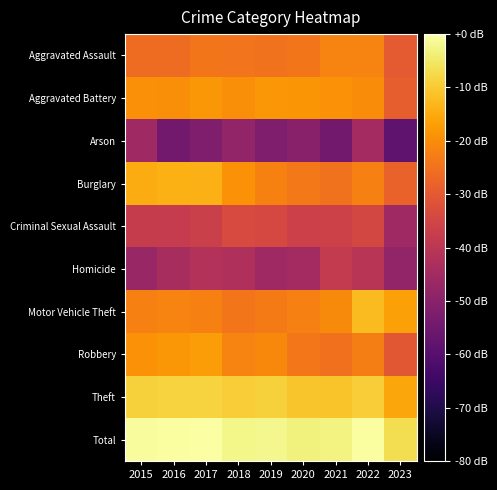

Reading left to right, transcribe all the data shown in this chart.

Aggravated Assault: 2015=-26.0	2016=-26.0	2017=-24.1	2018=-24.6	2019=-24.8	2020=-24.1	2021=-21.7	2022=-21.9	2023=-29.8
Aggravated Battery: 2015=-19.4	2016=-19.7	2017=-18.2	2018=-19.9	2019=-18.3	2020=-18.6	2021=-19.1	2022=-20.0	2023=-28.9
Arson: 2015=-45.9	2016=-54.5	2017=-52.0	2018=-48.4	2019=-52.0	2020=-50.0	2021=-54.5	2022=-44.9	2023=-58.0
Burglary: 2015=-14.9	2016=-14.3	2017=-14.0	2018=-19.1	2019=-21.9	2020=-23.7	2021=-24.7	2022=-22.4	2023=-27.9
Criminal Sexual Assault: 2015=-37.6	2016=-38.0	2017=-36.8	2018=-33.6	2019=-34.2	2020=-36.4	2021=-36.0	2022=-34.5	2023=-45.9
Homicide: 2015=-47.1	2016=-44.0	2017=-41.7	2018=-42.4	2019=-45.9	2020=-44.9	2021=-38.4	2022=-40.5	2023=-48.4
Motor Vehicle Theft: 2015=-22.3	2016=-21.9	2017=-22.3	2018=-24.4	2019=-23.4	2020=-22.2	2021=-20.6	2022=-12.3	2023=-16.6
Robbery: 2015=-19.3	2016=-18.2	2017=-17.4	2018=-21.6	2019=-20.9	2020=-23.8	2021=-25.1	2022=-22.6	2023=-30.6
Theft: 2015=-9.0	2016=-8.5	2017=-8.5	2018=-9.7	2019=-9.0	2020=-10.9	2021=-11.2	2022=-9.6	2023=-15.8
Total: 2015=-0.9	2016=-0.5	2017=0.0	2018=-2.2	2019=-1.9	2020=-3.1	2021=-3.0	2022=-0.5	2023=-6.8